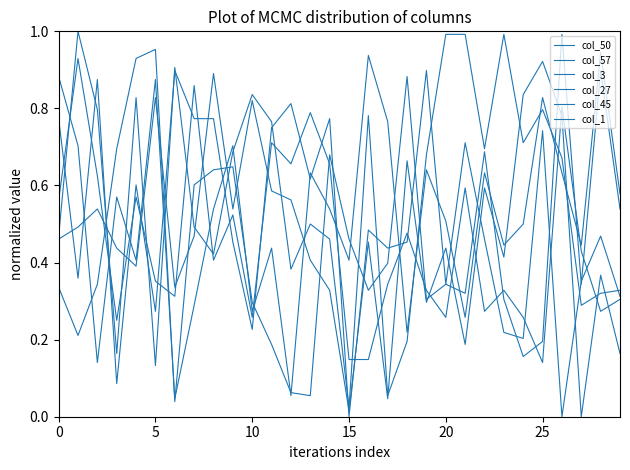

What is the difference between the second highest and minimum values in the col_27 series?

1.0